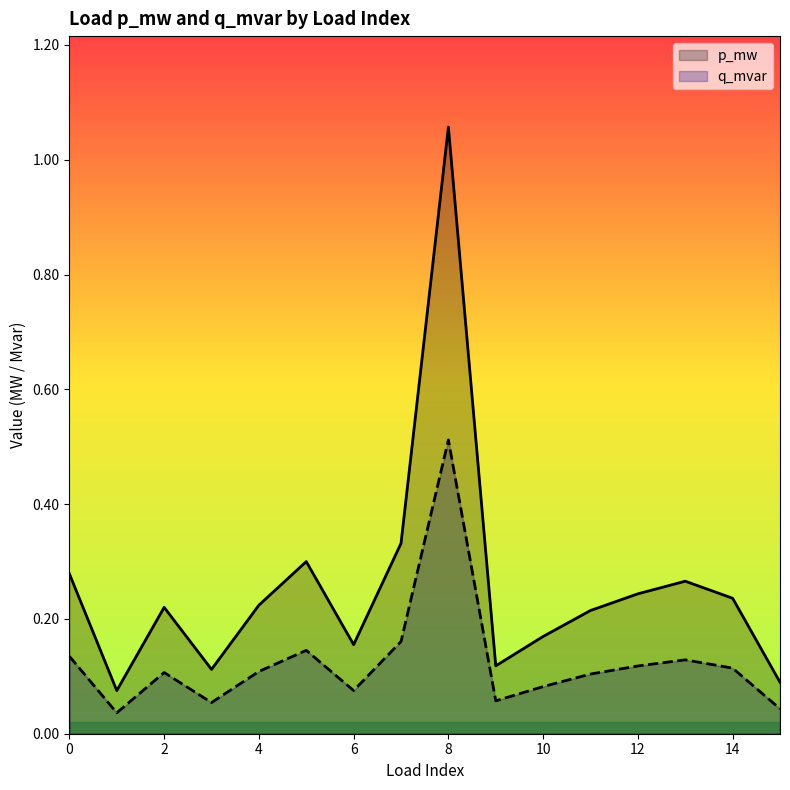

Reading left to right, extract all data points from this chart.

p_mw: 0=0.3	1=0.1	2=0.2	3=0.1	4=0.2	5=0.3	6=0.2	7=0.3	8=1.1	9=0.1	10=0.2	11=0.2	12=0.2	13=0.3	14=0.2	15=0.1
q_mvar: 0=0.1	1=0.0	2=0.1	3=0.1	4=0.1	5=0.1	6=0.1	7=0.2	8=0.5	9=0.1	10=0.1	11=0.1	12=0.1	13=0.1	14=0.1	15=0.0